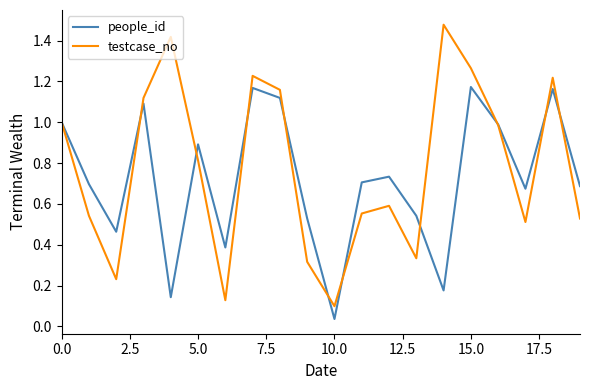

List the series in order of their peak value, highest first.

testcase_no, people_id